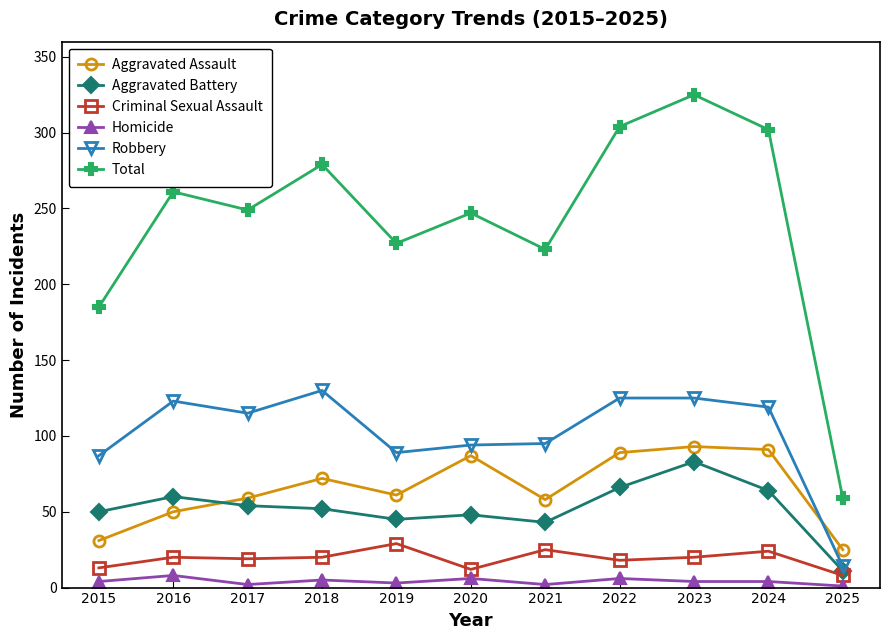

How many lines are shown in the chart?

6